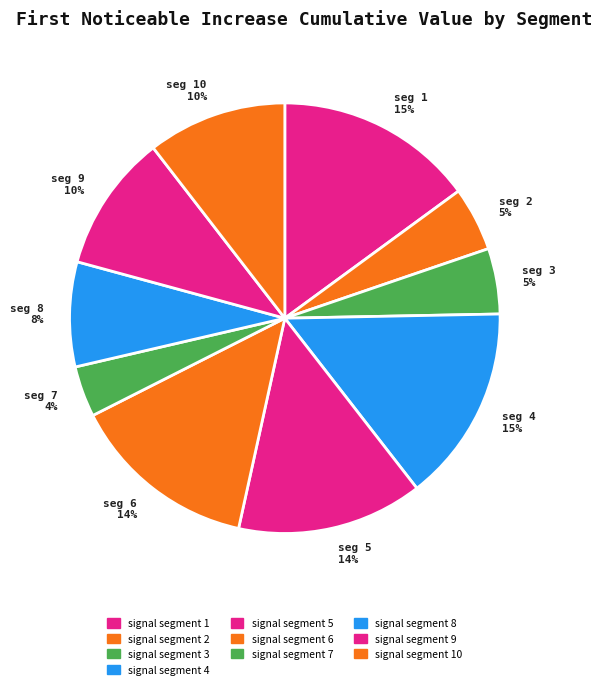

How much of the chart is everything except signal segment 1?

85.1%